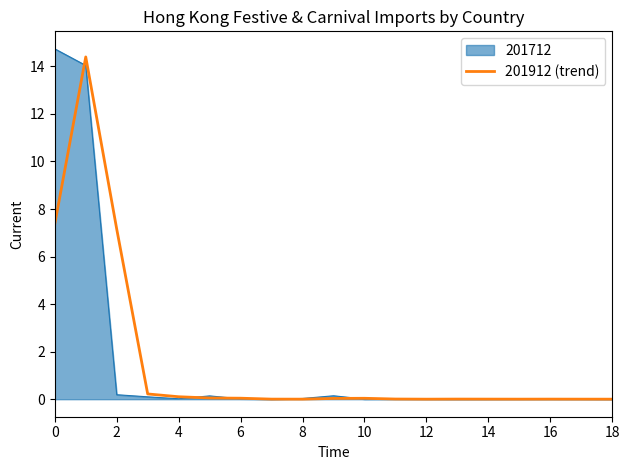

What is the label of the 2nd point from the right?

17